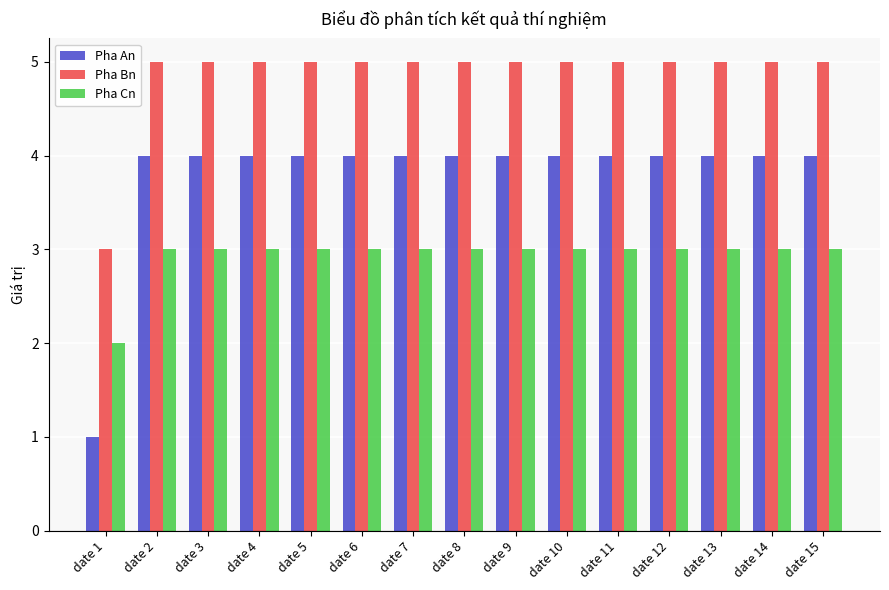

How many values in the Pha Cn series are below 3?

1